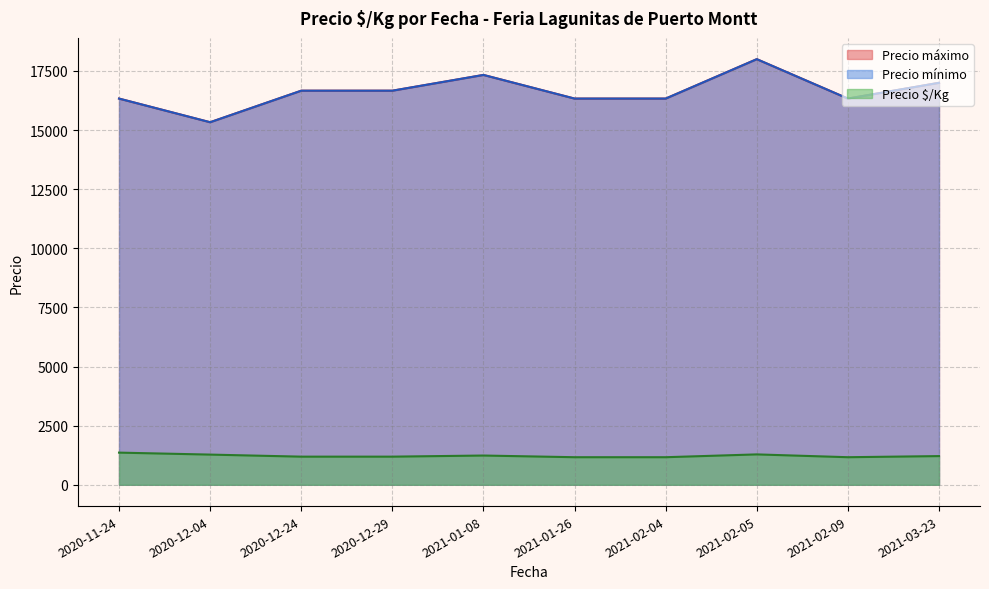

Does the chart have visible grid lines?

Yes